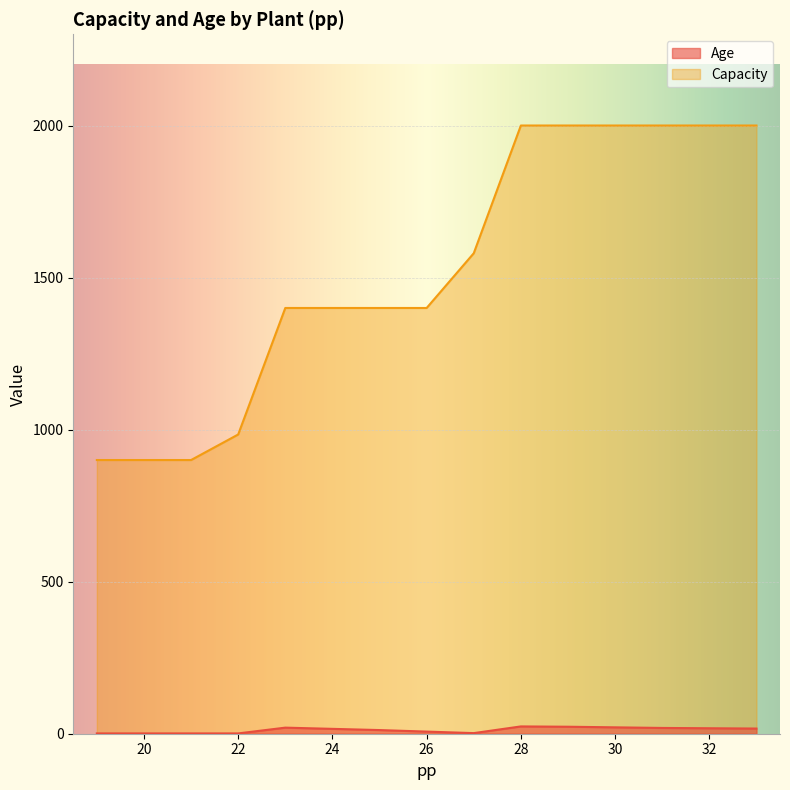

Reading left to right, list all the values displayed in this chart.

Age: 1	1	1	1	20	16	12	7	2	24	23	21	19	18	17
Capacity: 900	900	900	984	1400	1400	1400	1400	1580	2000	2000	2000	2000	2000	2000